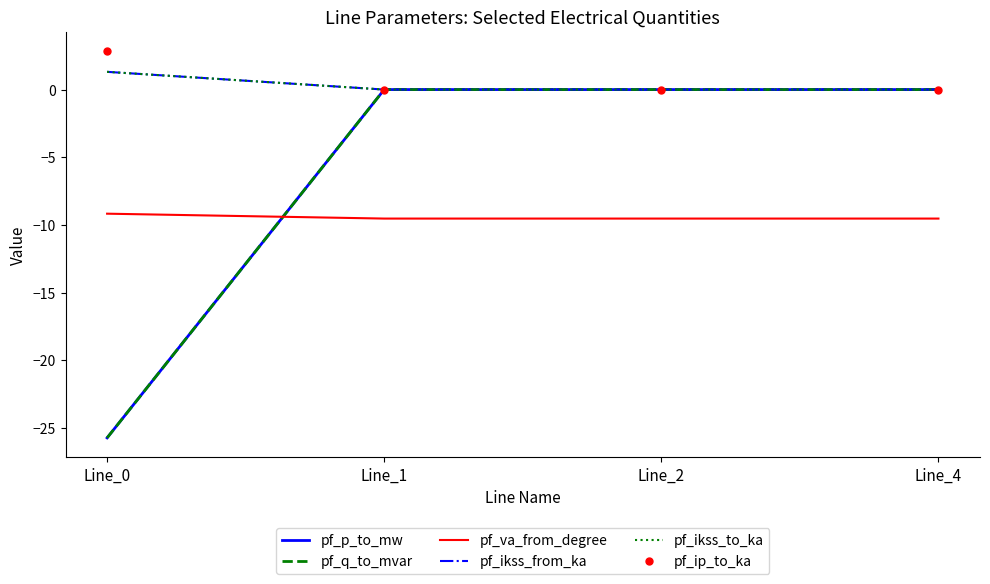

What value does the pf_va_from_degree series have at Line_2?

-9.5